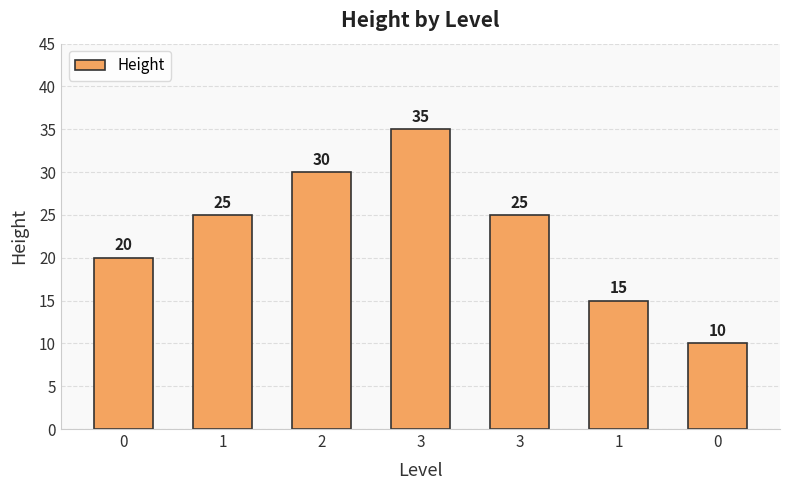

How many distinct data groups are displayed?

1